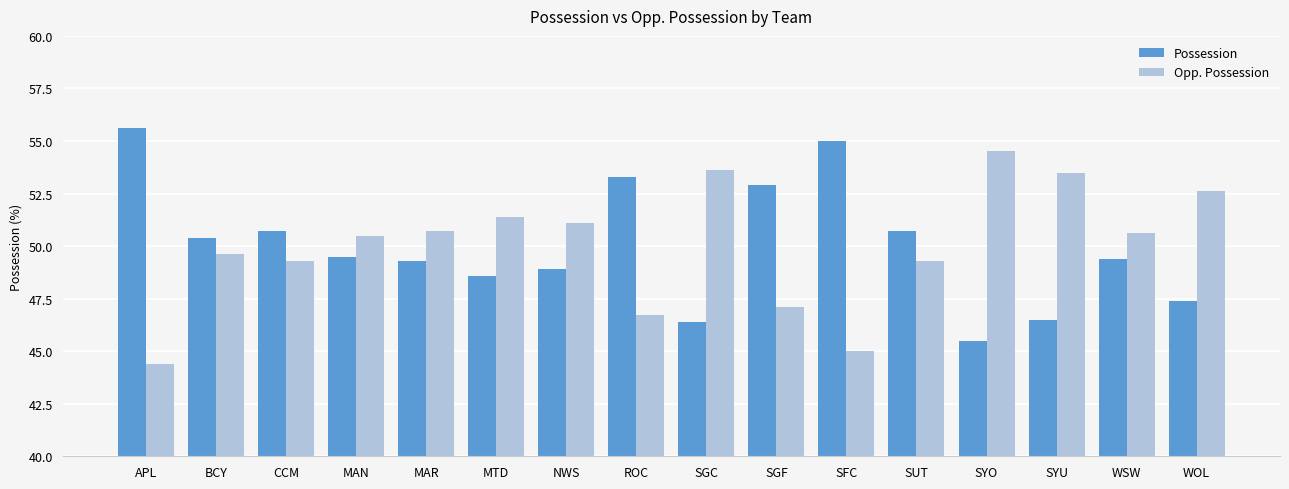

Which category has the highest value in the Opp. Possession series?

SYO